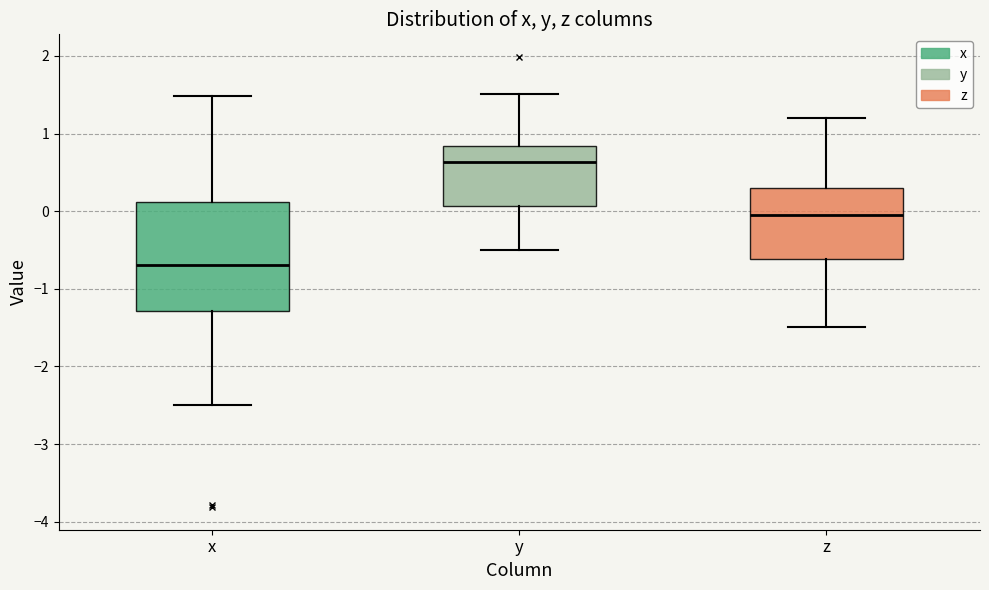

Which box has the highest median line?

y